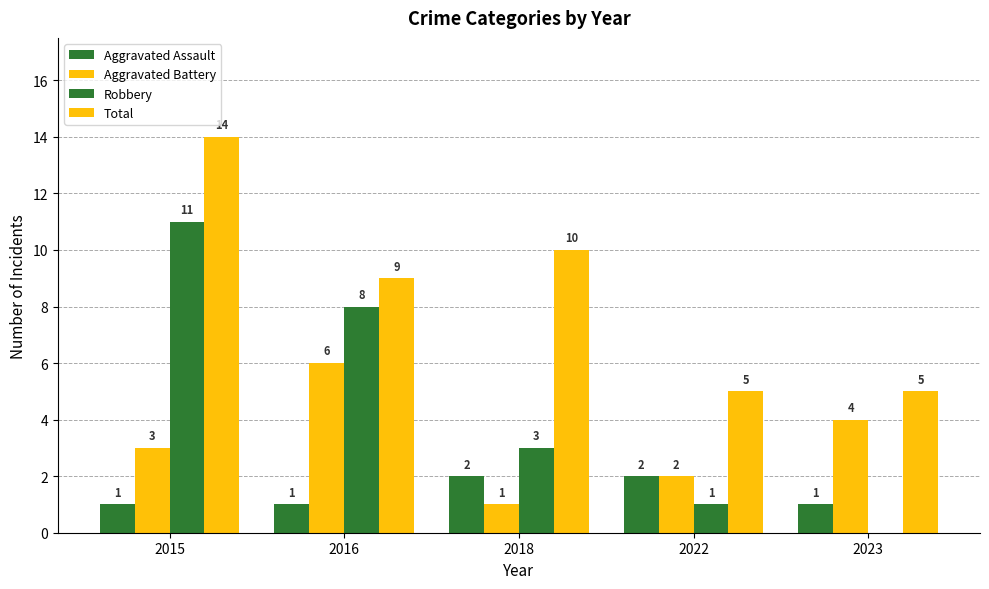

How many series are shown in this chart?

4